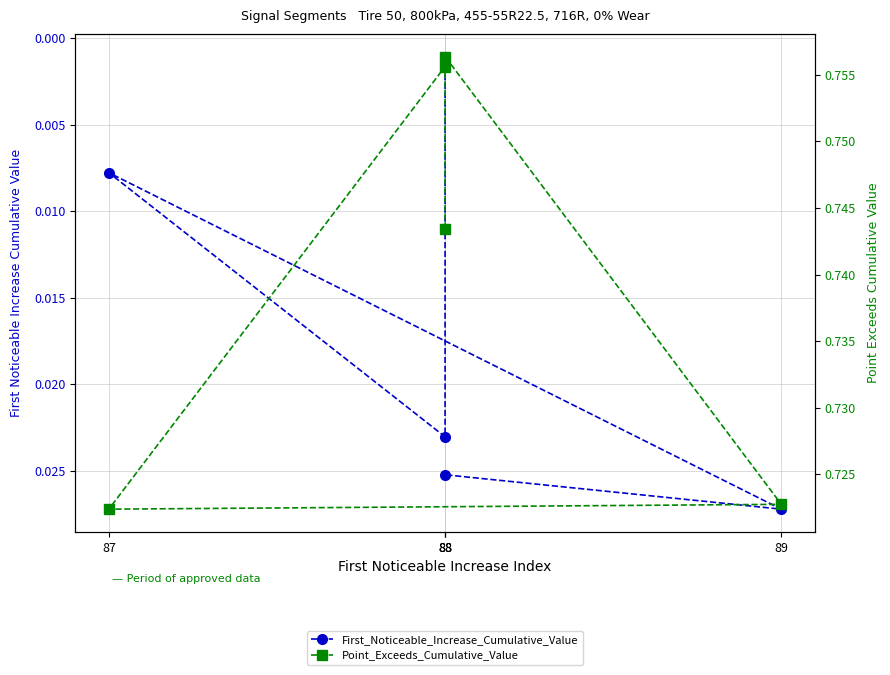

Where is Point_Exceeds_Cumulative_Value nearest to the value 0?

87